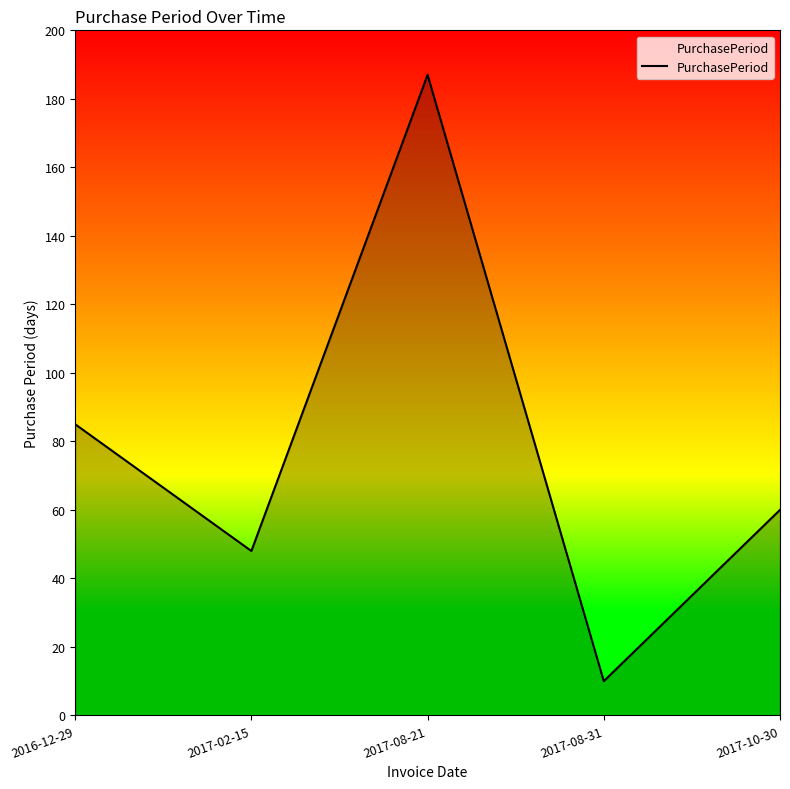

List the labels in order of value, smallest first.

2017-08-31, 2017-02-15, 2017-10-30, 2016-12-29, 2017-08-21